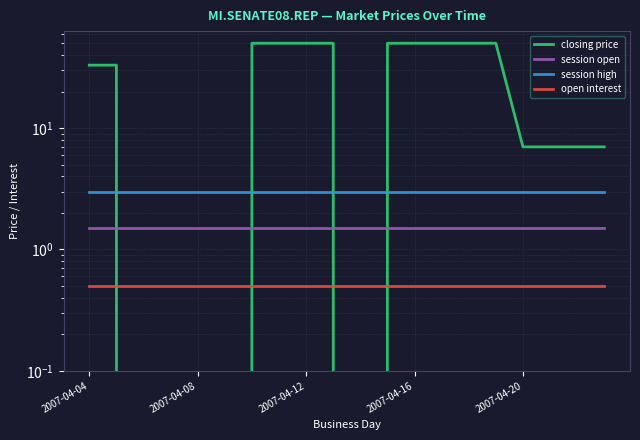

At 13, list the series in order from largest to smallest.

closing price, session high, session open, open interest